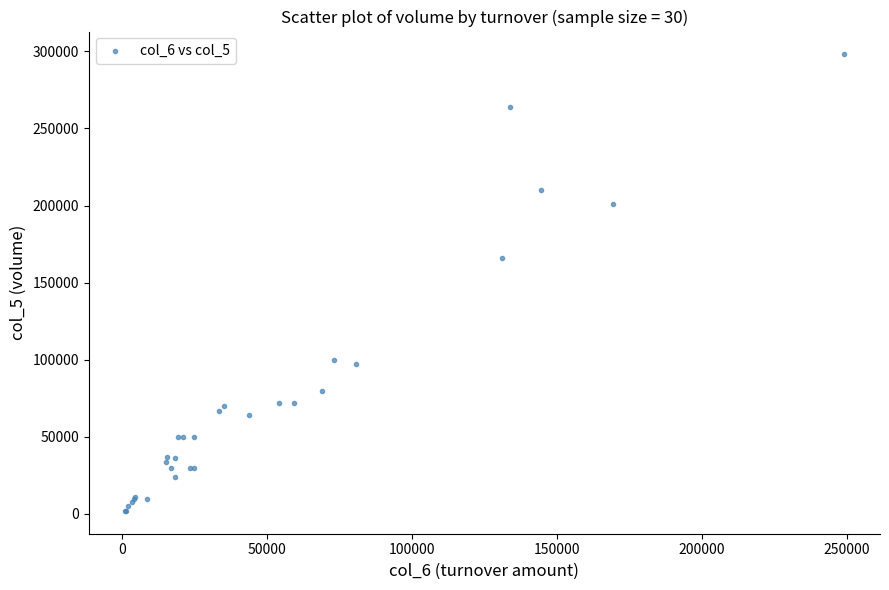

What Y value in the scatter plot is closest to 150000?

166000